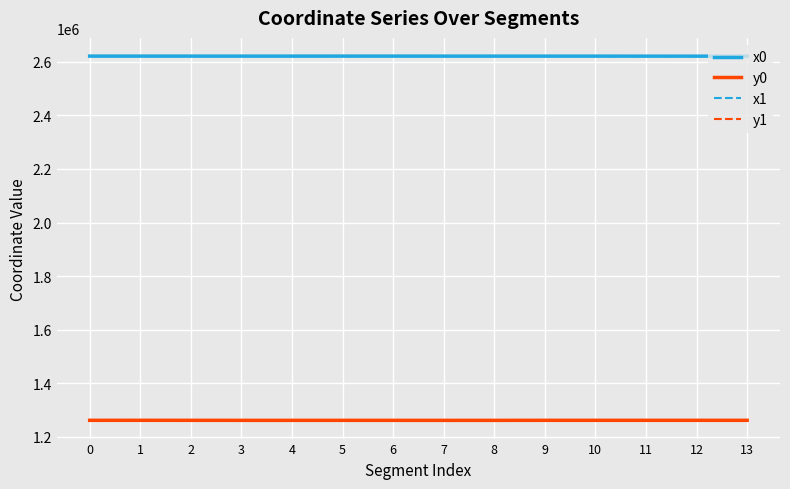

True or false: y0 has more than 0 points higher than both neighbors.

True